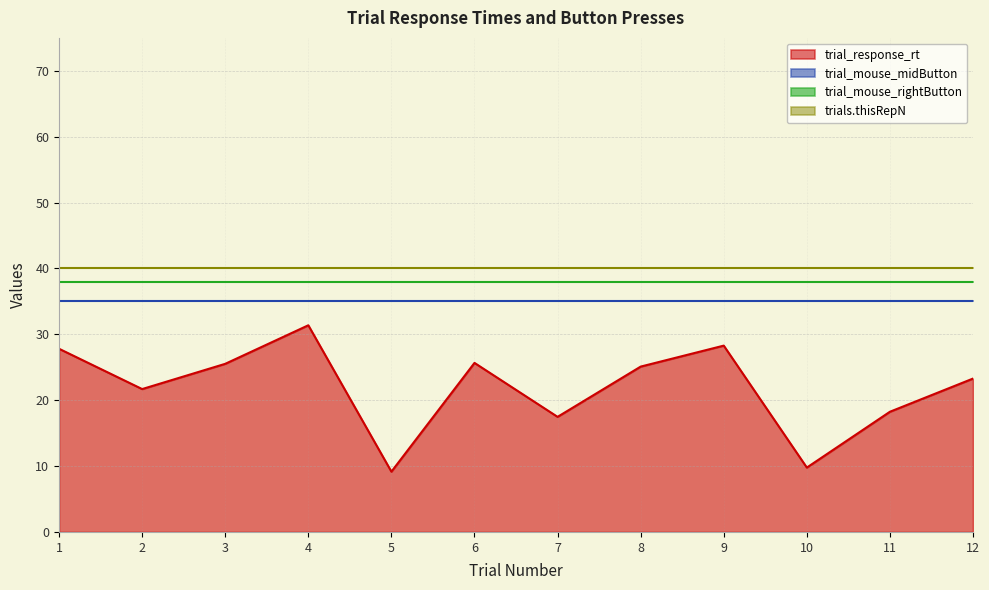

True or false: trial_mouse_rightButton has more than 0 points higher than both neighbors.

False